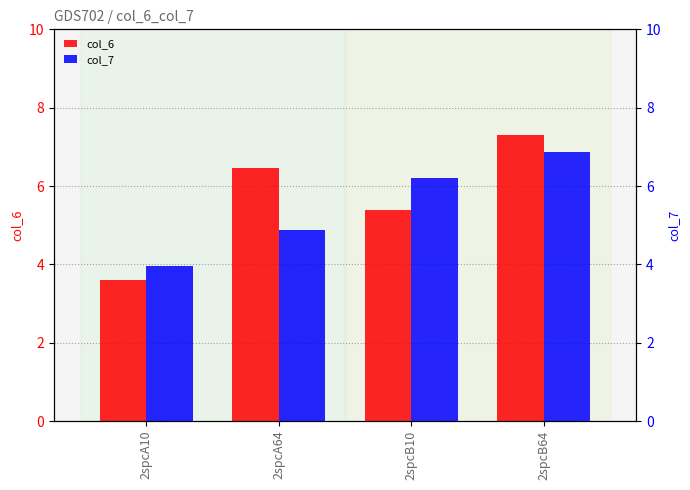

How many data points does each series have?

4